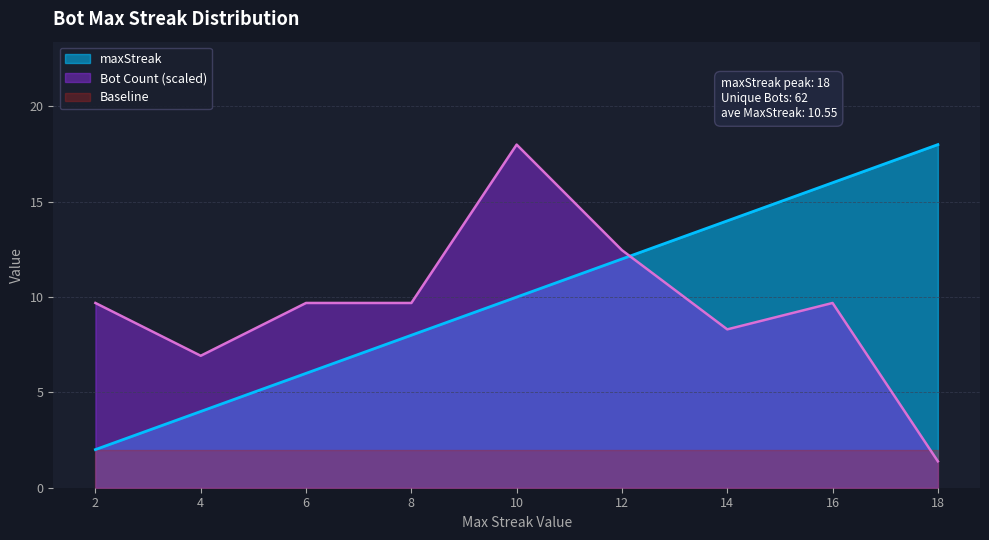

Count the values in the range 6 to 14.

5